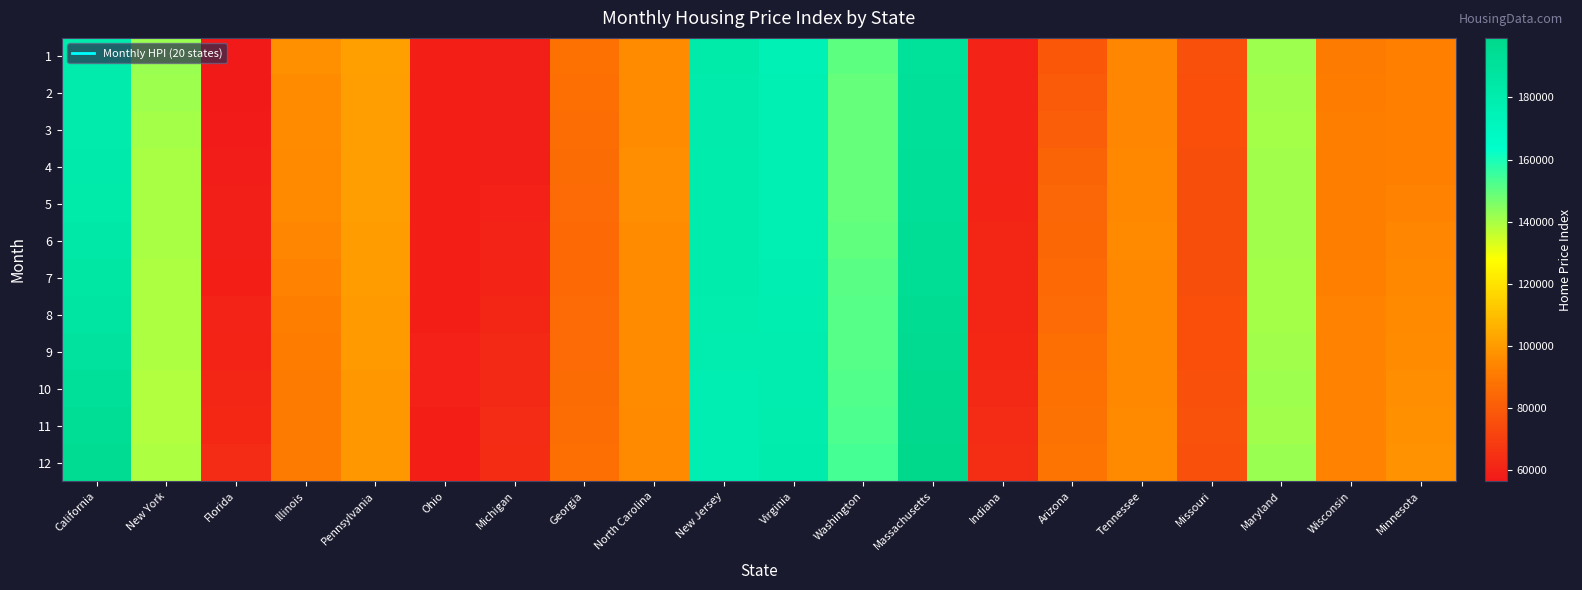

Reading right to left, extract all data points from this chart.

1: Minnesota=92400	Wisconsin=90800	Maryland=141200	Missouri=76300	Tennessee=94300	Arizona=78600	Indiana=59800	Massachusetts=191300	Washington=150400	Virginia=176200	New Jersey=182000	North Carolina=95600	Georgia=87300	Michigan=58200	Ohio=59000	Pennsylvania=101200	Illinois=96800	Florida=56400	New York=141900	California=181100
2: Minnesota=92200	Wisconsin=91500	Maryland=140900	Missouri=75900	Tennessee=94300	Arizona=79700	Indiana=60100	Massachusetts=191500	Washington=149500	Virginia=176400	New Jersey=181300	North Carolina=95600	Georgia=86800	Michigan=58100	Ohio=59000	Pennsylvania=100800	Illinois=96000	Florida=56700	New York=141300	California=180900
3: Minnesota=92200	Wisconsin=91900	Maryland=140500	Missouri=75500	Tennessee=94300	Arizona=80900	Indiana=60100	Massachusetts=191700	Washington=149300	Virginia=177000	New Jersey=180800	North Carolina=95900	Georgia=86100	Michigan=58100	Ohio=58900	Pennsylvania=100600	Illinois=95600	Florida=57200	New York=140500	California=180900
4: Minnesota=92500	Wisconsin=92000	Maryland=140700	Missouri=75200	Tennessee=94500	Arizona=82200	Indiana=60200	Massachusetts=192200	Washington=149200	Virginia=177400	New Jersey=180400	North Carolina=96100	Georgia=85600	Michigan=58500	Ohio=58800	Pennsylvania=100500	Illinois=95400	Florida=57700	New York=140000	California=181400
5: Minnesota=93400	Wisconsin=91700	Maryland=141000	Missouri=75100	Tennessee=94700	Arizona=83200	Indiana=60600	Massachusetts=192800	Washington=149400	Virginia=177400	New Jersey=180300	North Carolina=96200	Georgia=85100	Michigan=59300	Ohio=58900	Pennsylvania=100500	Illinois=94900	Florida=58100	New York=139700	California=182400
6: Minnesota=94100	Wisconsin=91900	Maryland=140700	Missouri=75200	Tennessee=94900	Arizona=84000	Indiana=60900	Massachusetts=193500	Washington=150100	Virginia=177700	New Jersey=180400	North Carolina=95900	Georgia=84700	Michigan=60100	Ohio=58800	Pennsylvania=100400	Illinois=94000	Florida=58500	New York=139600	California=183800
7: Minnesota=94500	Wisconsin=92300	Maryland=140300	Missouri=75300	Tennessee=94600	Arizona=84600	Indiana=61200	Massachusetts=194300	Washington=150900	Virginia=178300	New Jersey=180600	North Carolina=95800	Georgia=84800	Michigan=60700	Ohio=58800	Pennsylvania=100100	Illinois=93000	Florida=59100	New York=139400	California=185300
8: Minnesota=94900	Wisconsin=93000	Maryland=140600	Missouri=75400	Tennessee=94400	Arizona=85400	Indiana=61400	Massachusetts=195300	Washington=151300	Virginia=179000	New Jersey=180100	North Carolina=95800	Georgia=85000	Michigan=61400	Ohio=59000	Pennsylvania=99700	Illinois=92000	Florida=60000	New York=139400	California=187100
9: Minnesota=95500	Wisconsin=93200	Maryland=141100	Missouri=75700	Tennessee=94400	Arizona=86700	Indiana=61700	Massachusetts=196300	Washington=151500	Virginia=179300	New Jersey=179200	North Carolina=95800	Georgia=85300	Michigan=62000	Ohio=59300	Pennsylvania=99400	Illinois=91200	Florida=60800	New York=139200	California=189200
10: Minnesota=96100	Wisconsin=93200	Maryland=141300	Missouri=76100	Tennessee=94600	Arizona=87500	Indiana=62200	Massachusetts=197100	Washington=152000	Virginia=179300	New Jersey=178400	North Carolina=95600	Georgia=85700	Michigan=62500	Ohio=59200	Pennsylvania=99100	Illinois=90700	Florida=61300	New York=138800	California=191500
11: Minnesota=96800	Wisconsin=93500	Maryland=141100	Missouri=76500	Tennessee=95000	Arizona=87800	Indiana=63000	Massachusetts=198000	Washington=152900	Virginia=179700	New Jersey=178400	North Carolina=95300	Georgia=86300	Michigan=62800	Ohio=59100	Pennsylvania=98900	Illinois=90500	Florida=61900	New York=138800	California=193500
12: Minnesota=97400	Wisconsin=93700	Maryland=141900	Missouri=76300	Tennessee=95200	Arizona=88600	Indiana=63700	Massachusetts=199200	Washington=153500	Virginia=180400	New Jersey=178400	North Carolina=95200	Georgia=86900	Michigan=63200	Ohio=59000	Pennsylvania=98900	Illinois=90700	Florida=62900	New York=139100	California=195600